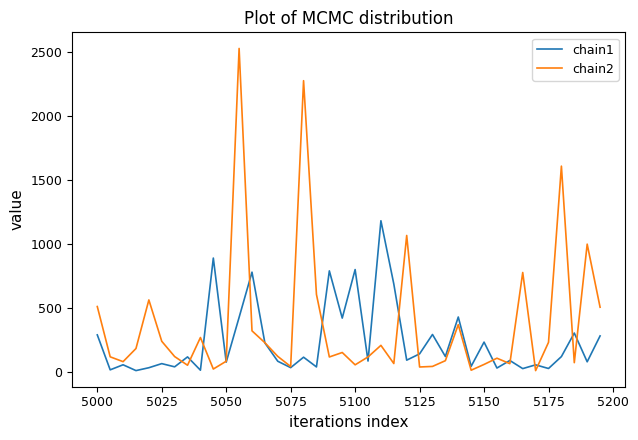

Which series has the largest range (max minus min)?

chain2